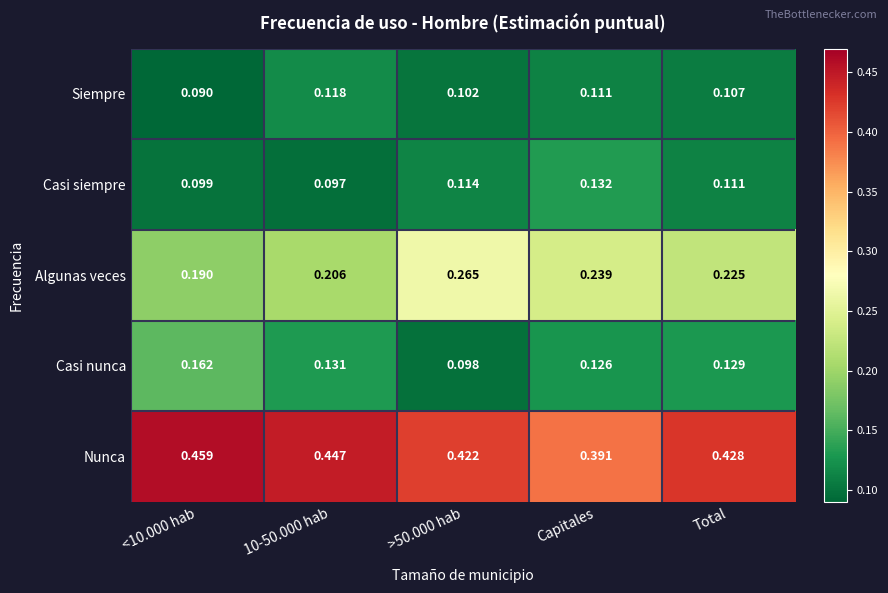

At which label does Casi siempre reach its peak?

Capitales